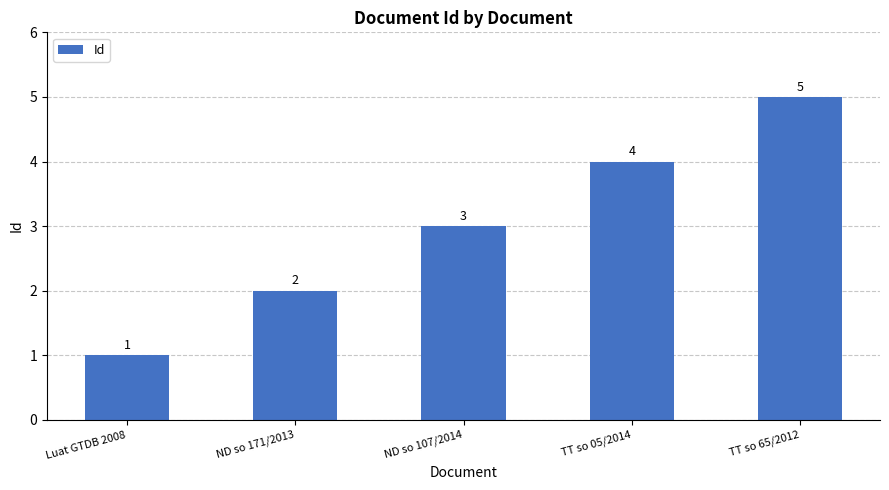

Count the number of data series in this chart.

1